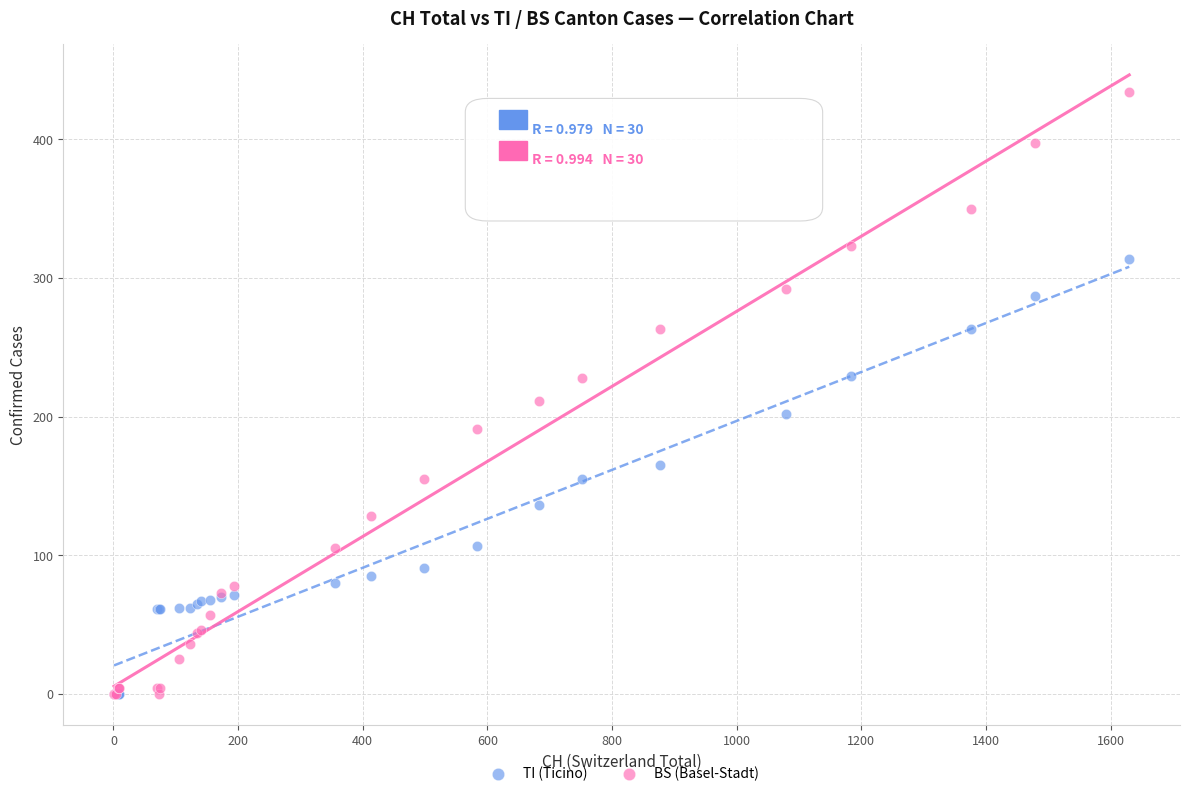

Across all series, what Y value is closest to 217?

211